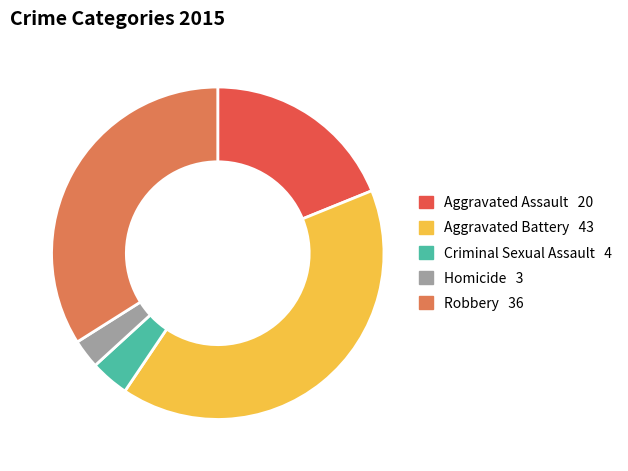

Which slice is the largest?

Aggravated Battery